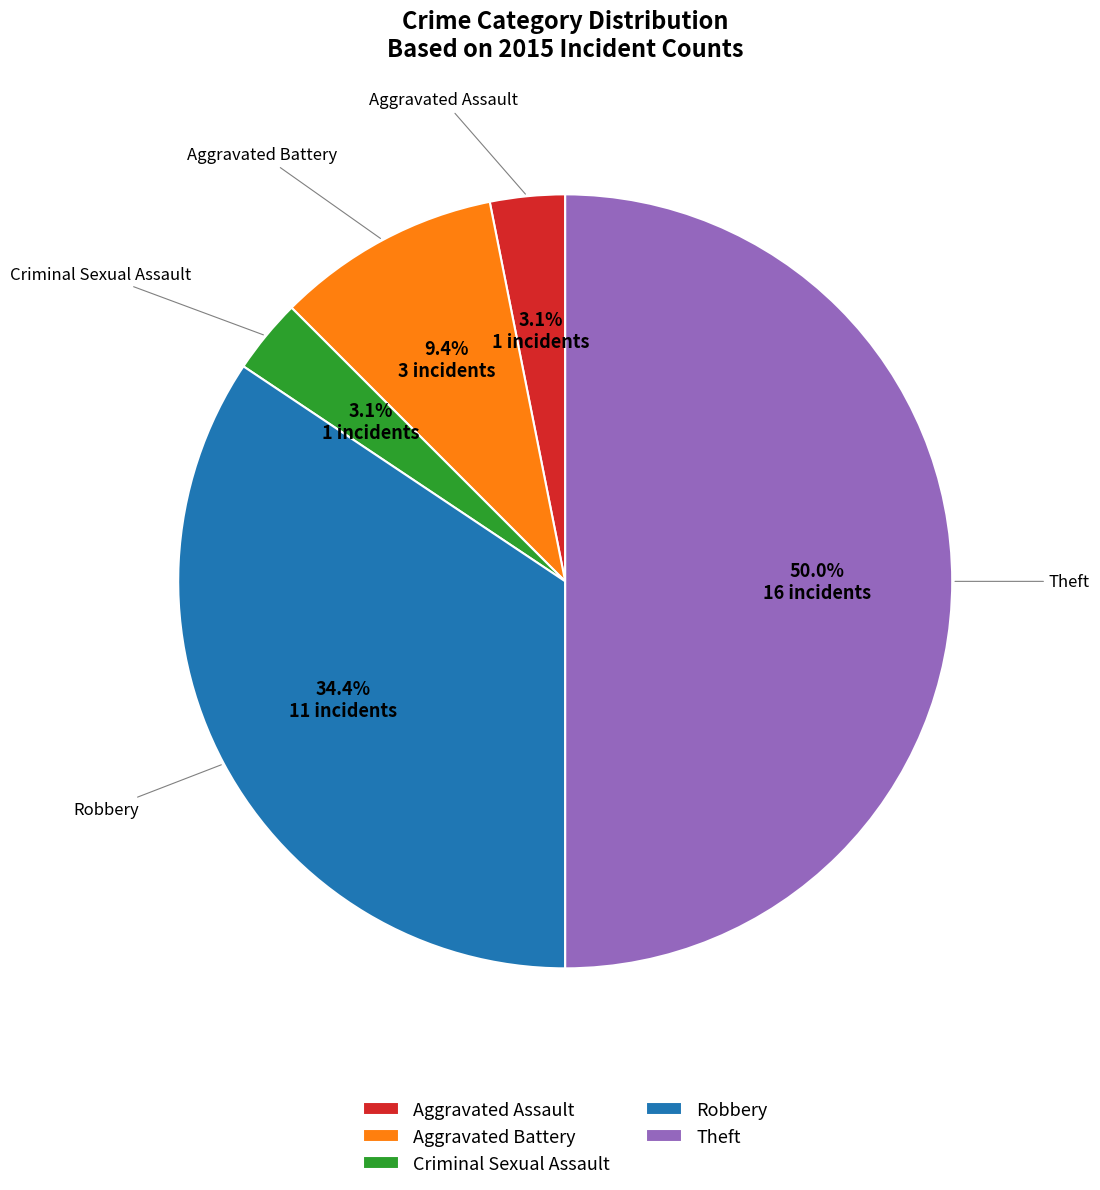

Which has a higher value, Aggravated Battery or Aggravated Assault?

Aggravated Battery